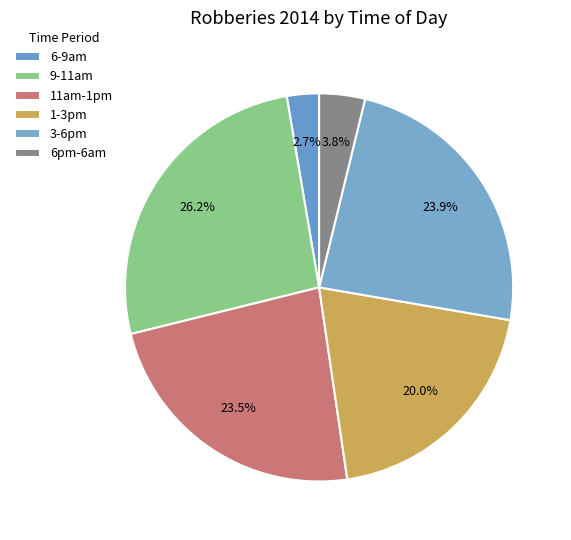

How many slices are in this pie chart?

6